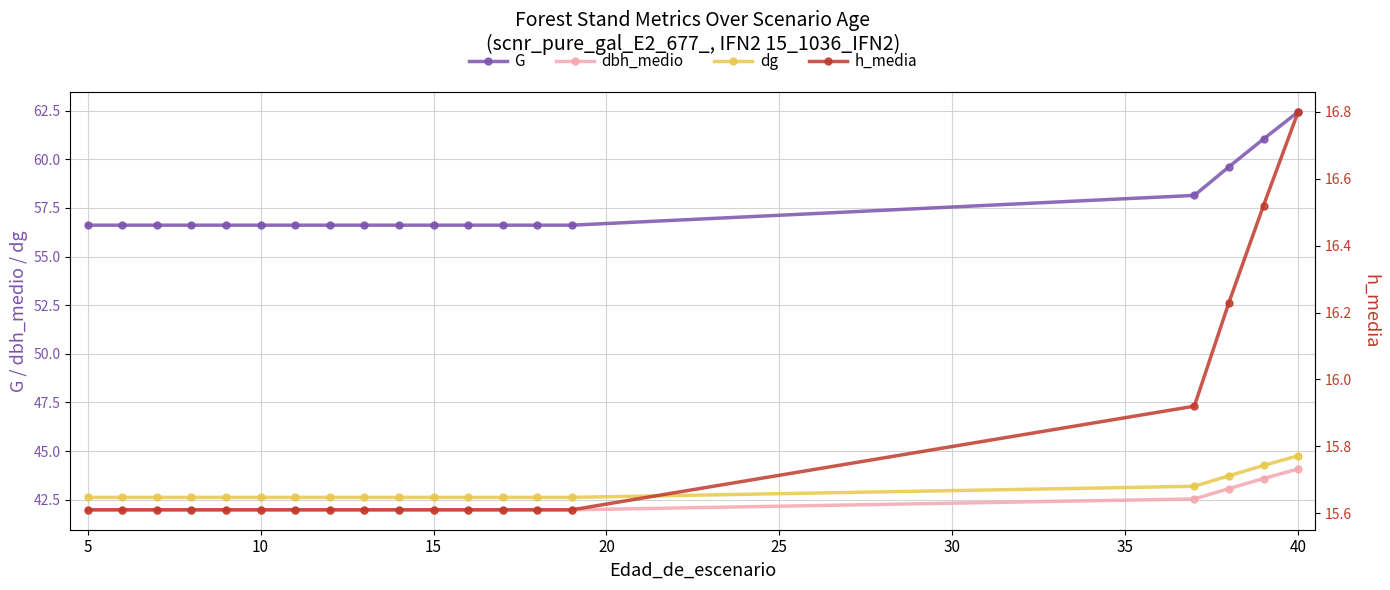

True or false: dg and G cross at least once.

False